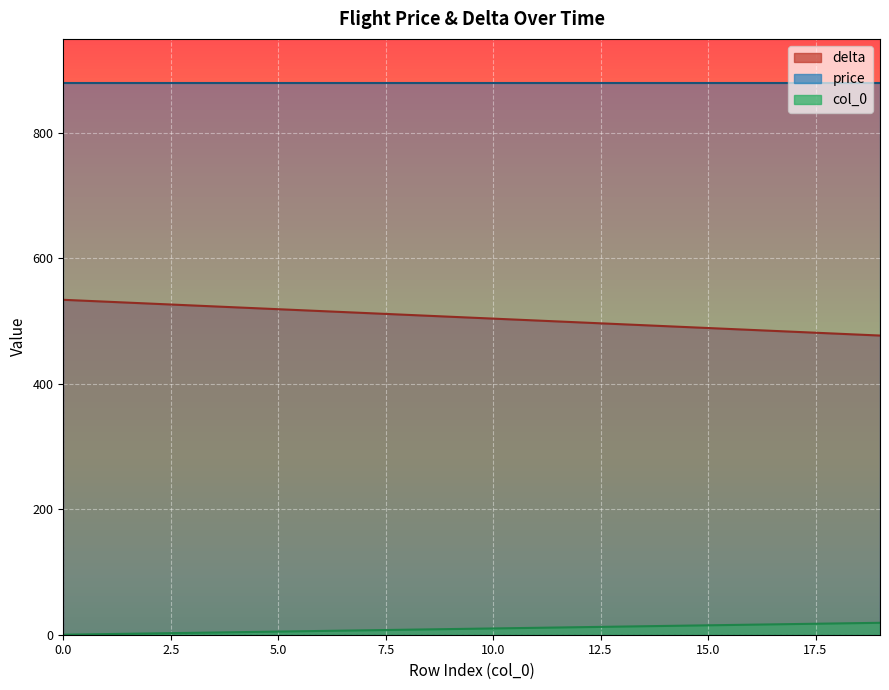

How many values in the col_0 series exceed 10?

9